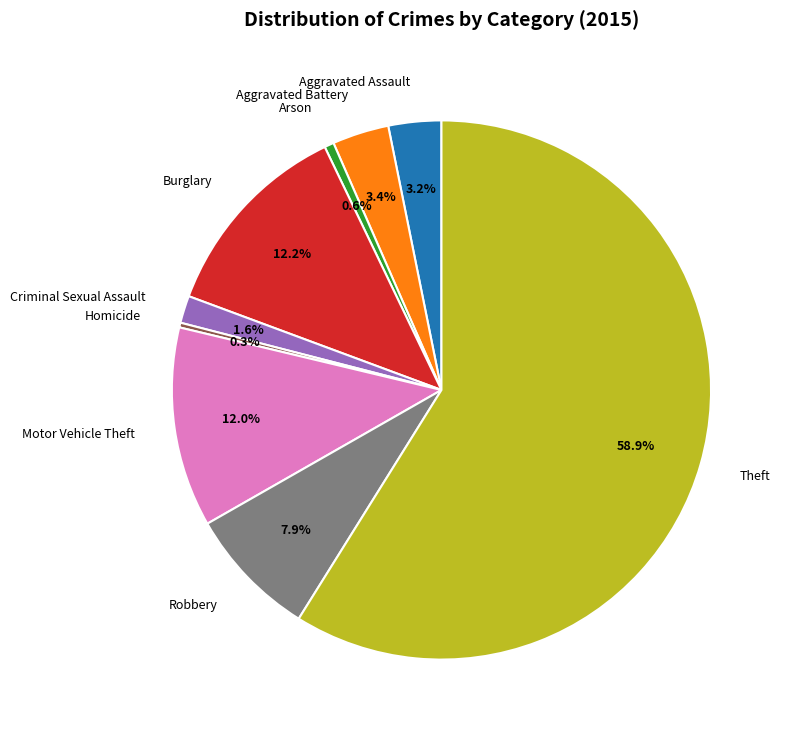

What is the largest slice in the pie chart?

Theft